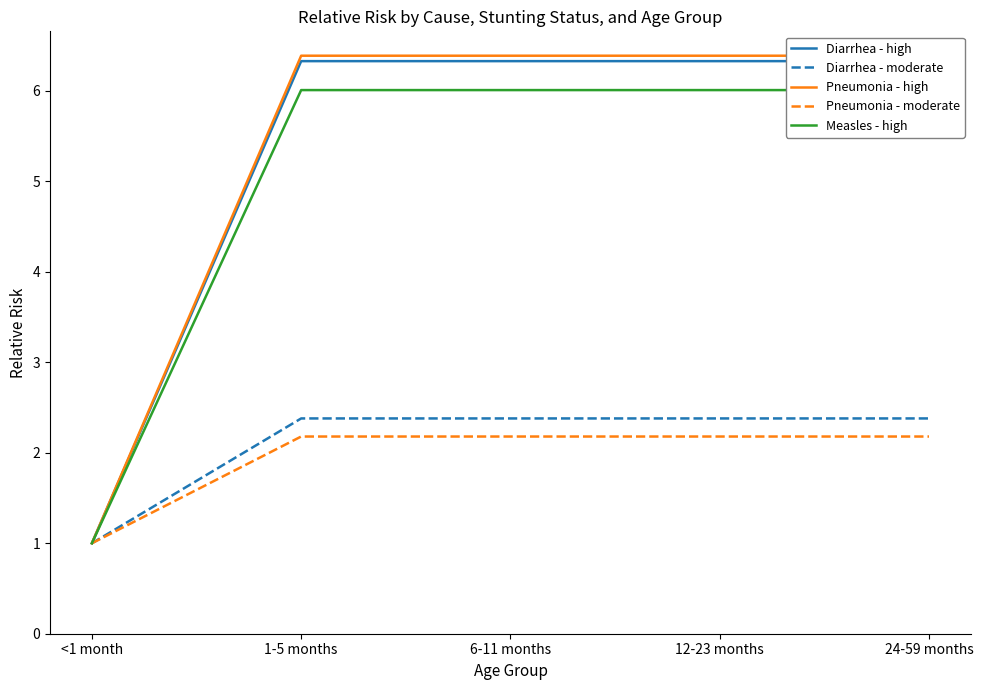

Does the chart have visible grid lines?

No